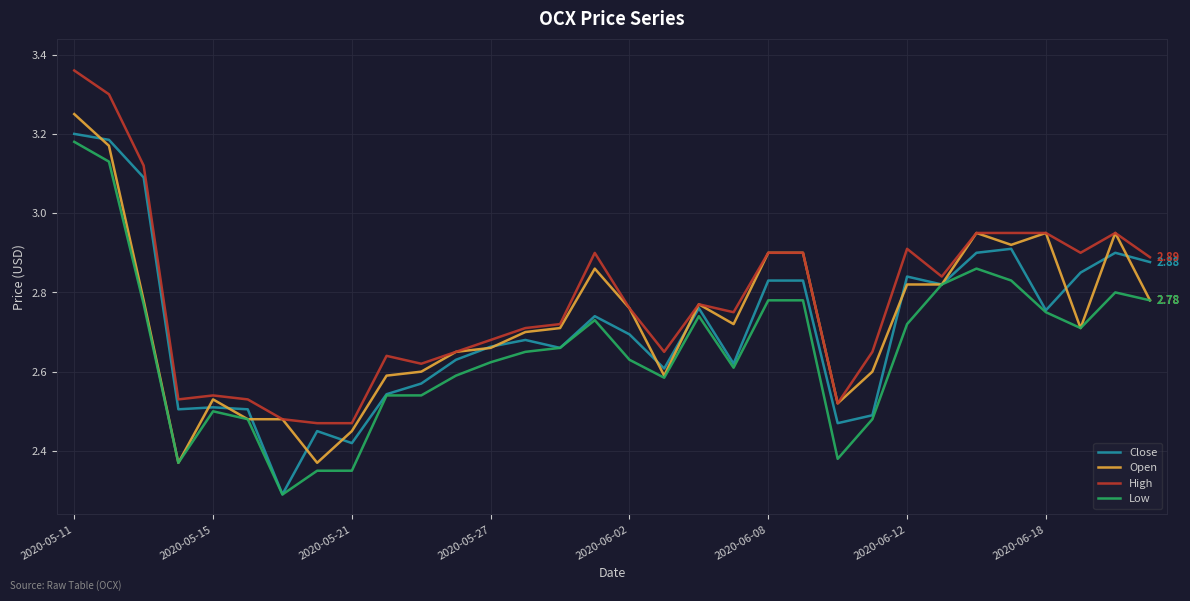

Which series has the largest total across all categories?

High